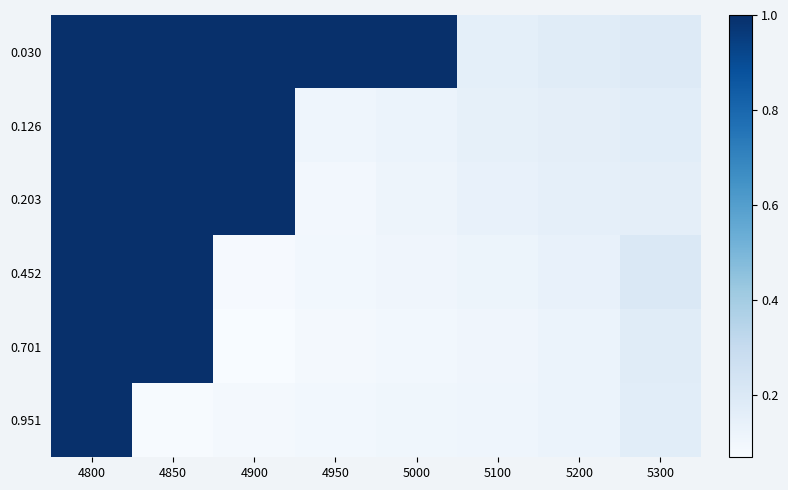

Reading left to right, what are all the values shown in this chart?

0.030: 4800=1.0	4850=1.0	4900=1.0	4950=1.0	5000=1.0	5100=0.2	5200=0.2	5300=0.2
0.126: 4800=1.0	4850=1.0	4900=1.0	4950=0.1	5000=0.1	5100=0.1	5200=0.2	5300=0.2
0.203: 4800=1.0	4850=1.0	4900=1.0	4950=0.1	5000=0.1	5100=0.1	5200=0.2	5300=0.2
0.452: 4800=1.0	4850=1.0	4900=0.1	4950=0.1	5000=0.1	5100=0.1	5200=0.1	5300=0.2
0.701: 4800=1.0	4850=1.0	4900=0.1	4950=0.1	5000=0.1	5100=0.1	5200=0.1	5300=0.2
0.951: 4800=1.0	4850=0.1	4900=0.1	4950=0.1	5000=0.1	5100=0.1	5200=0.1	5300=0.2